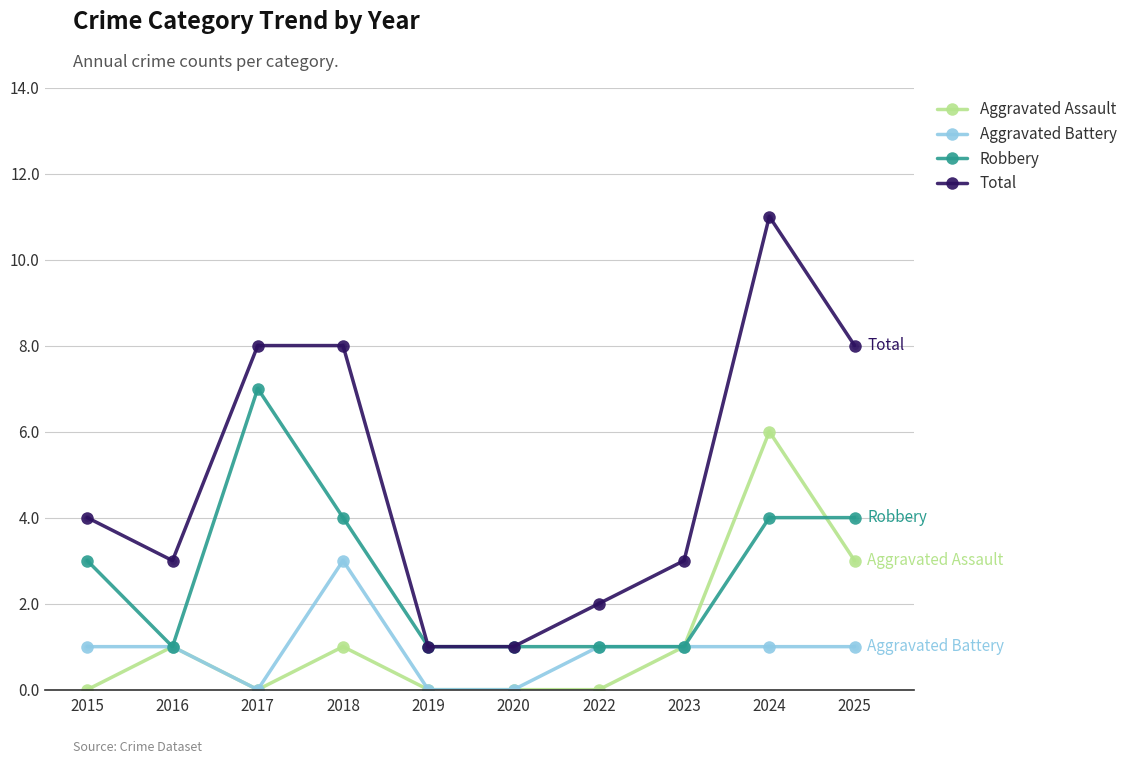

What is the difference between the maximum and minimum values in the Aggravated Battery series?

3